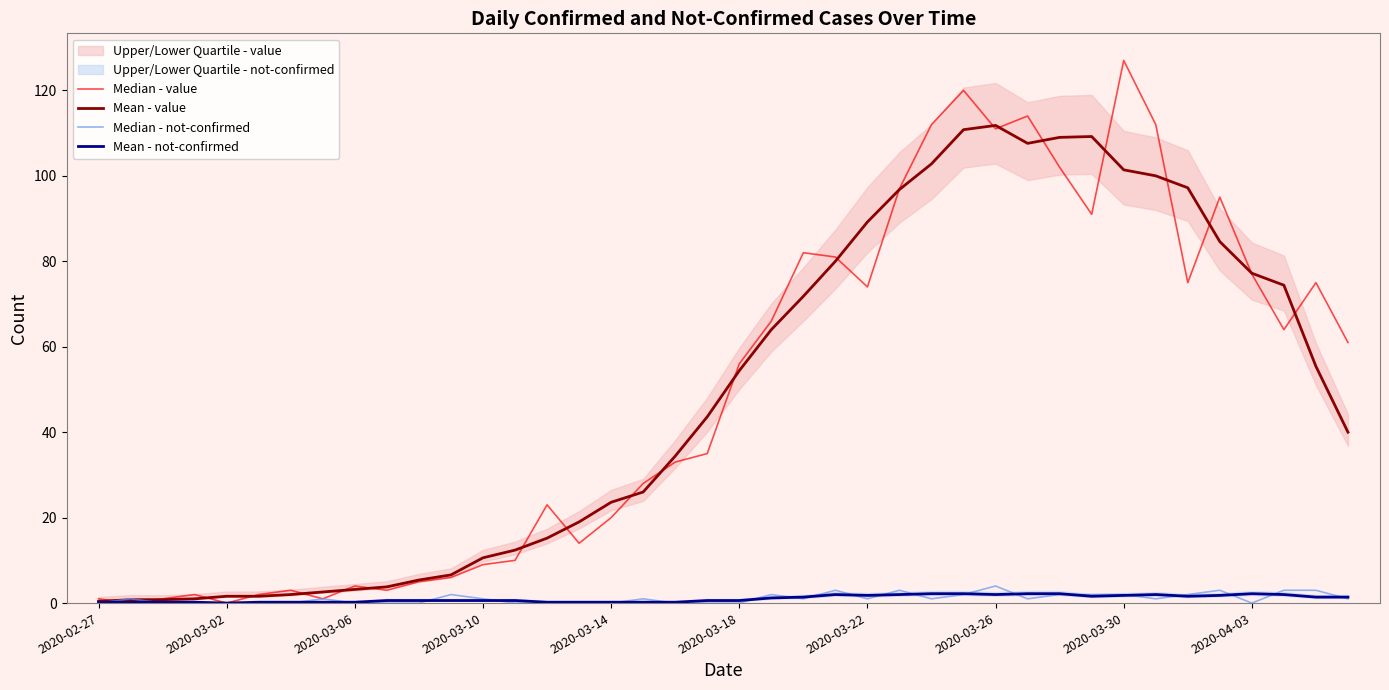

The Mean - value series shows 54.4 at 2020-03-18. True or false?

True